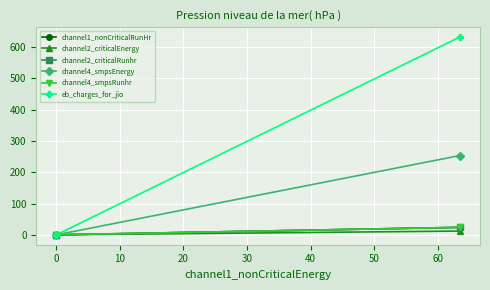

How many lines are shown in the chart?

6